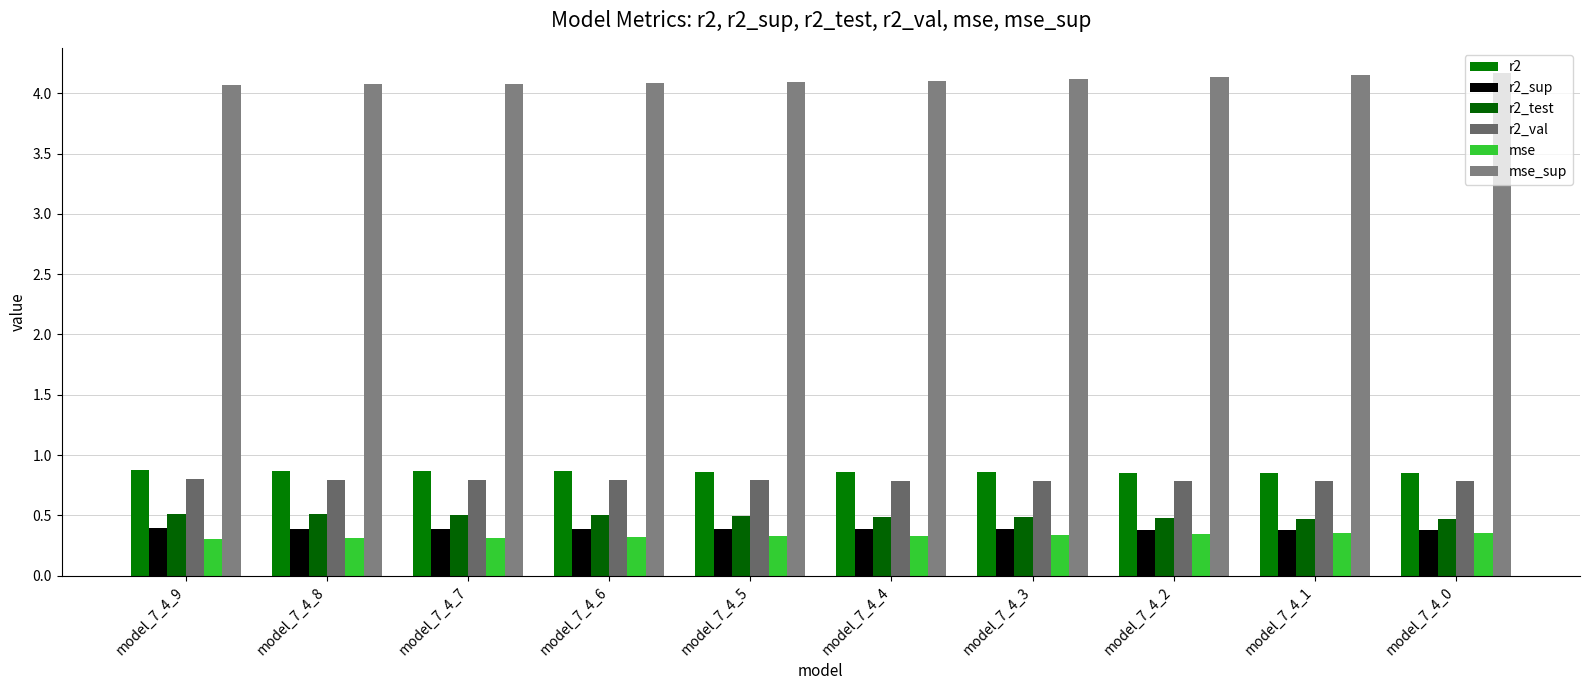

Which series has the largest total across all categories?

mse_sup